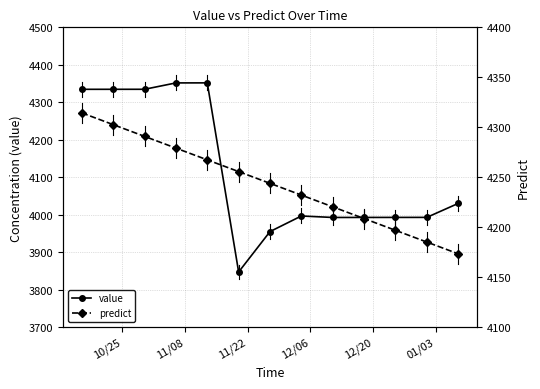

What is the value of the value point at the 12th from the left?

3992.8